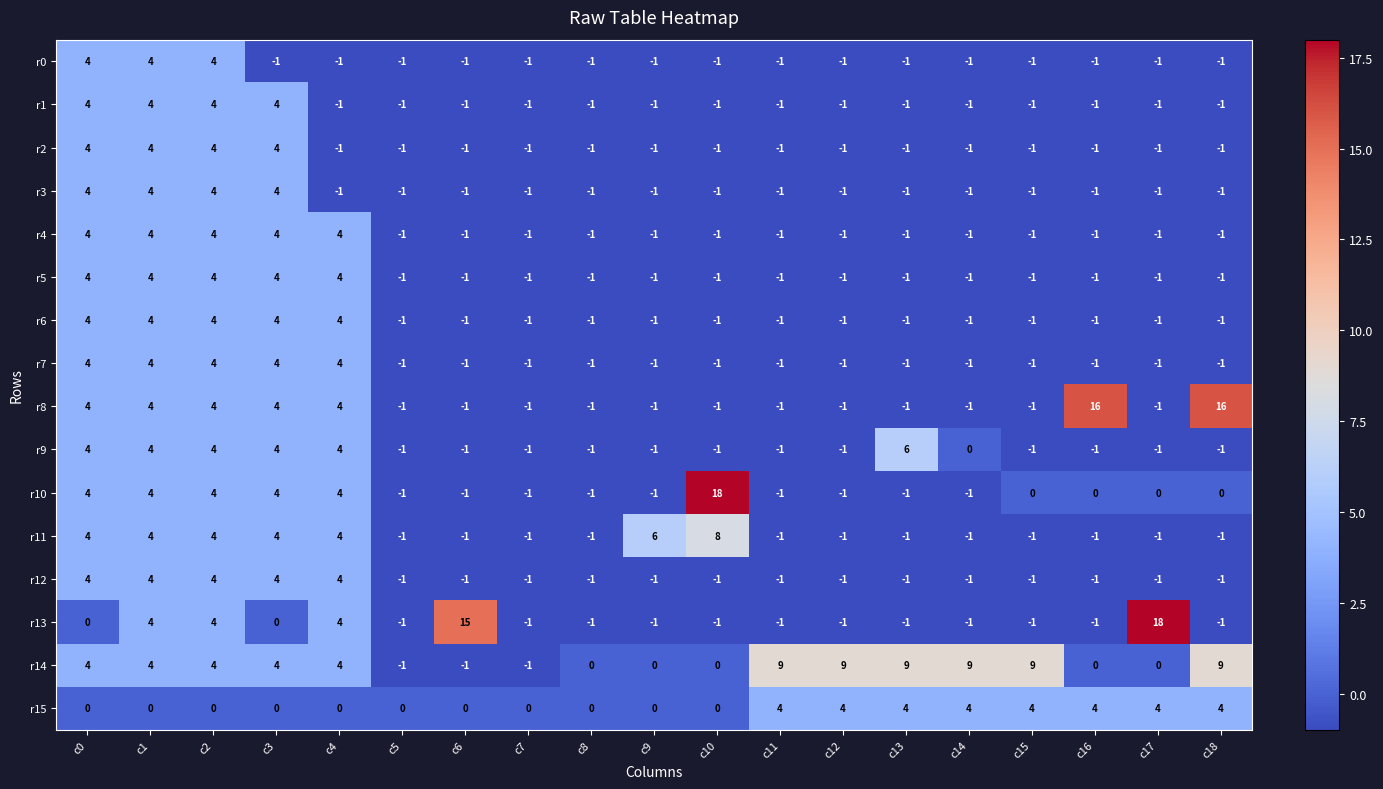

Count the r12 values in the range -1 to 4.

19